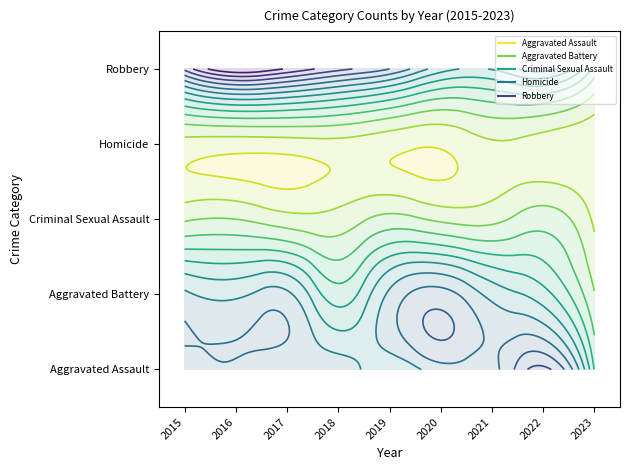

Reading left to right, what are all the values shown in this chart?

Aggravated Assault: 2015=110	2016=118	2017=105	2018=115	2019=92	2020=113	2021=115	2022=154	2023=59
Aggravated Battery: 2015=108	2016=102	2017=108	2018=67	2019=108	2020=126	2021=100	2022=81	2023=31
Criminal Sexual Assault: 2015=28	2016=30	2017=21	2018=21	2019=35	2020=27	2021=26	2022=38	2023=12
Homicide: 2015=9	2016=7	2017=8	2018=10	2019=5	2020=2	2021=13	2022=9	2023=3
Robbery: 2015=154	2016=194	2017=178	2018=155	2019=135	2020=97	2021=91	2022=111	2023=54